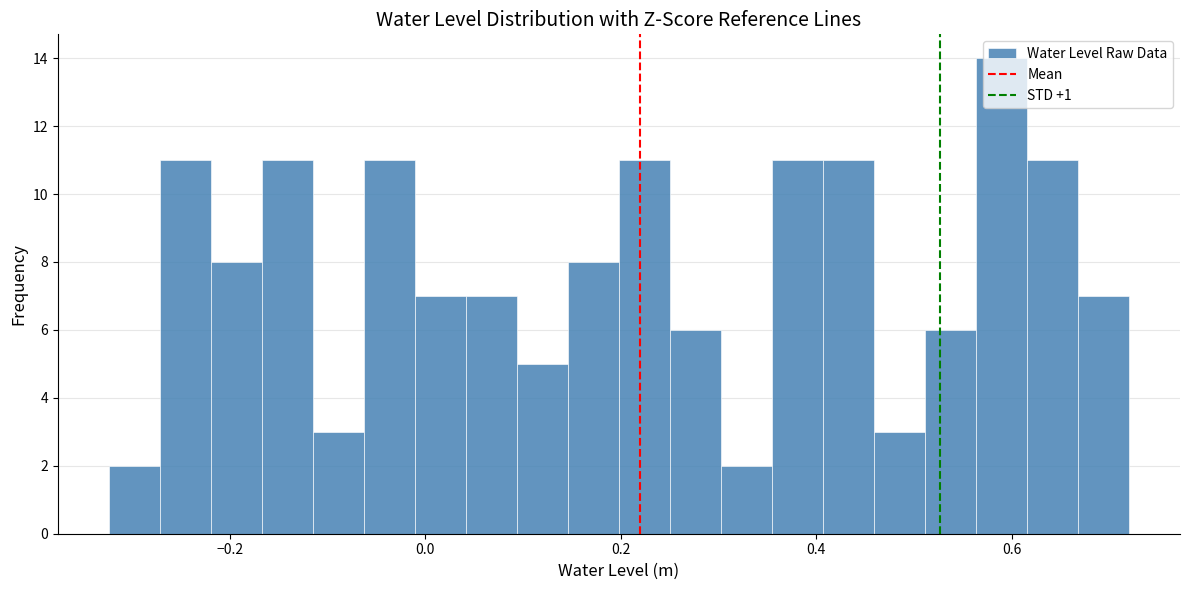

Around what value on the x-axis is the tallest bar? Give the approximate position of its centre, as read against the axis.

0.58